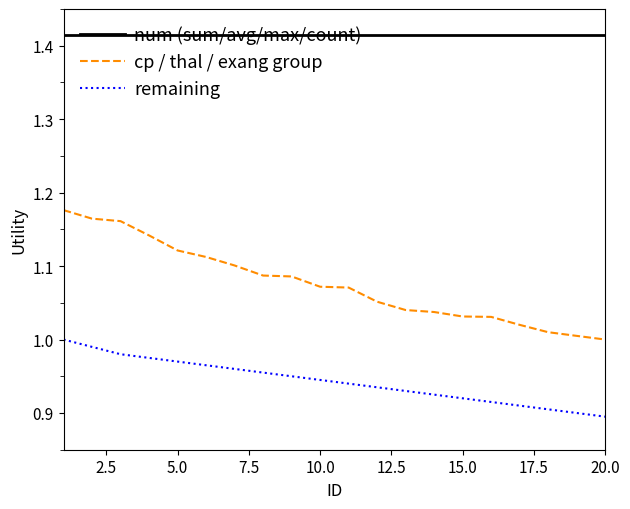

True or false: cp / thal / exang group and num (sum/avg/max/count) cross at least once.

False